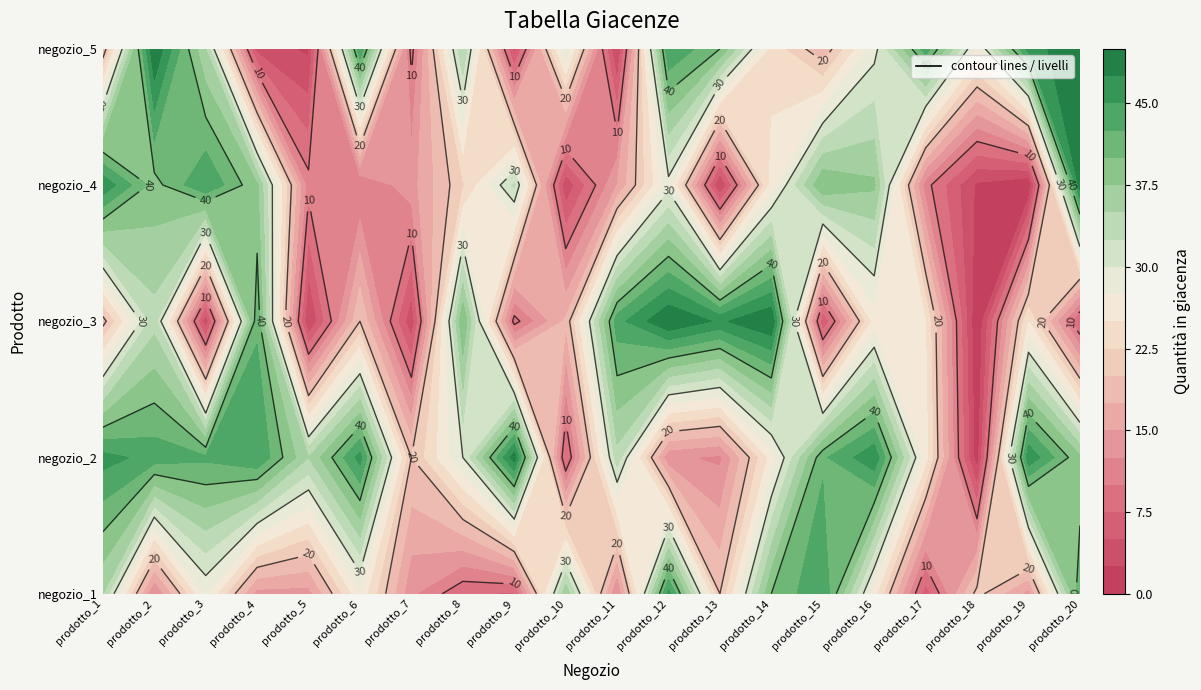

How many data points in negozio_4 are less than 26?

10